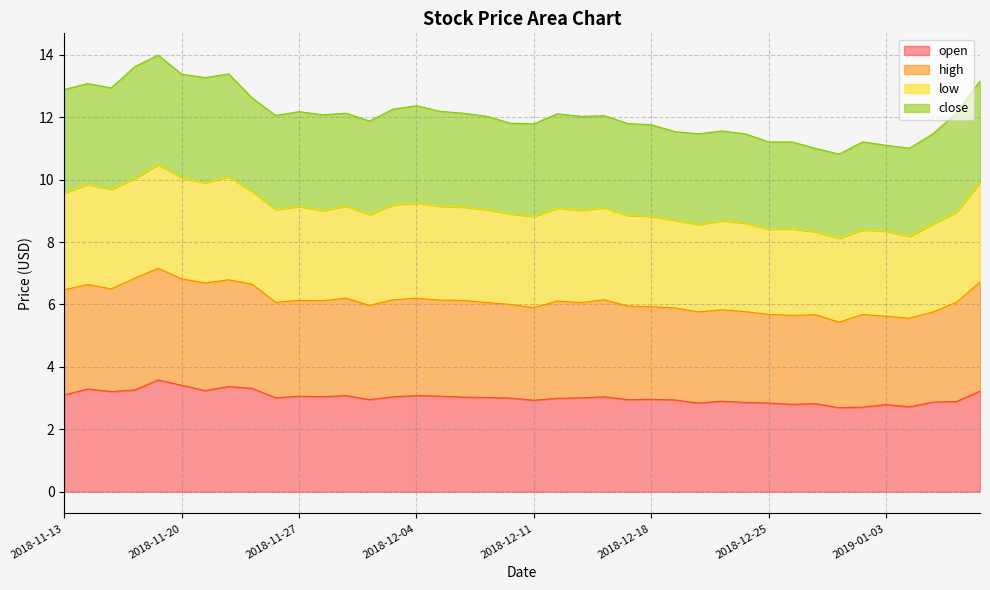

Which series has the largest total across all categories?

high